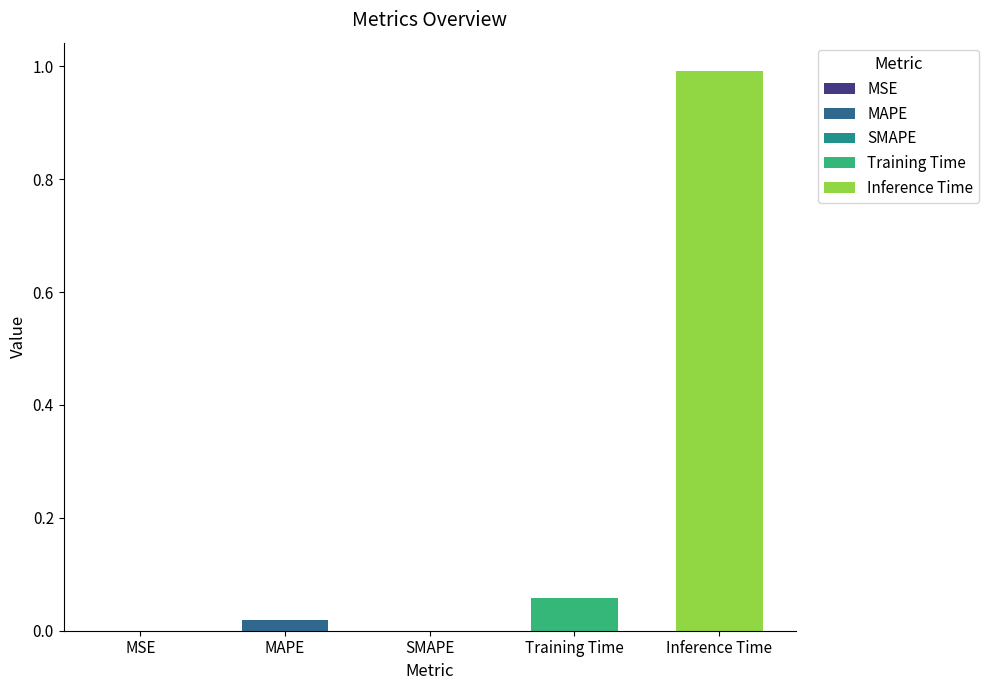

What is the maximum value shown in the chart?

1.0